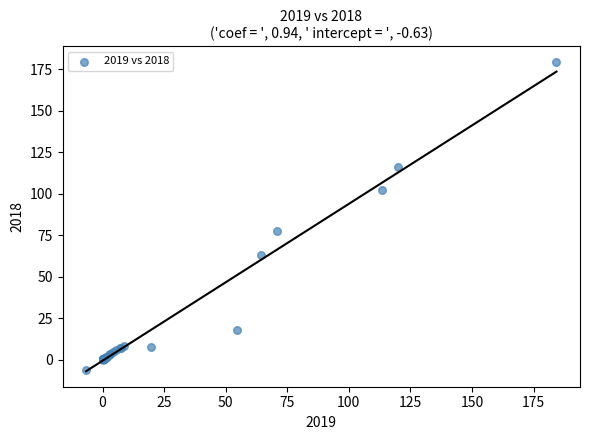

What Y value in the scatter plot is closest to 86?

77.4